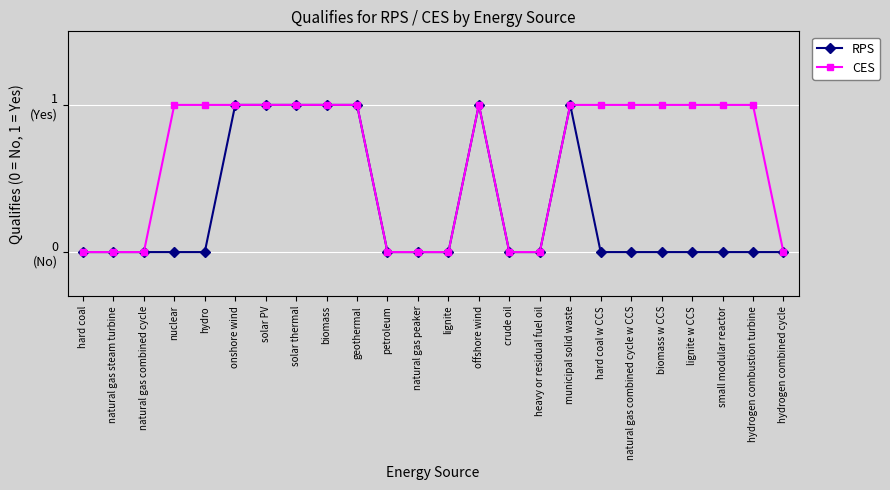

True or false: CES has a value of 1 at hydro.

True